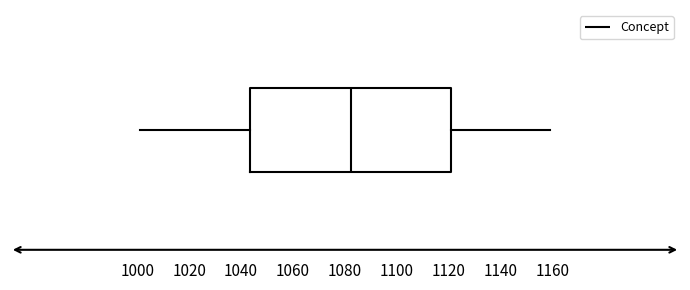

Read this box plot against the x-axis: the position of the median line, the range covered by the box, and the ends of both whiskers. The values are not printed on the chart, so give them approximately, as read against the axis.

median 1082, box 1044 to 1120, whiskers 1002 to 1160